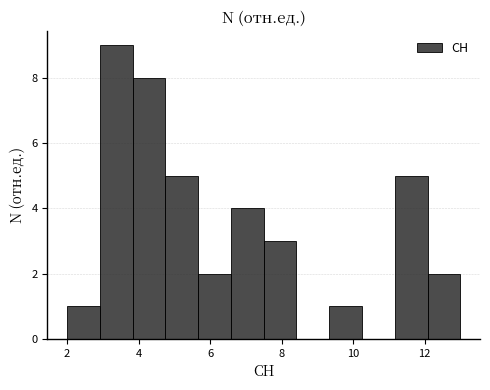

What is the height of the bar covering 3.8 to 4.8 on the x-axis? Neither the bar edges nor the heights are printed on the chart, so give them approximately, as read against the axes.

8